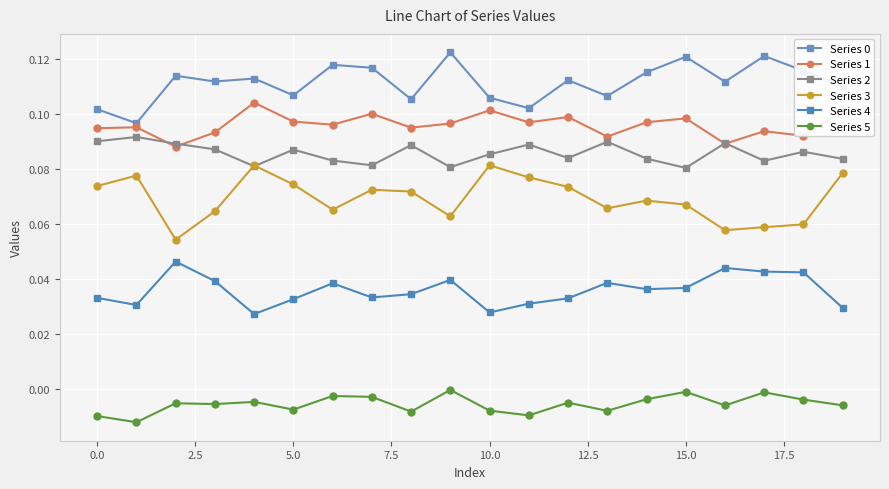

How many lines are shown in the chart?

6